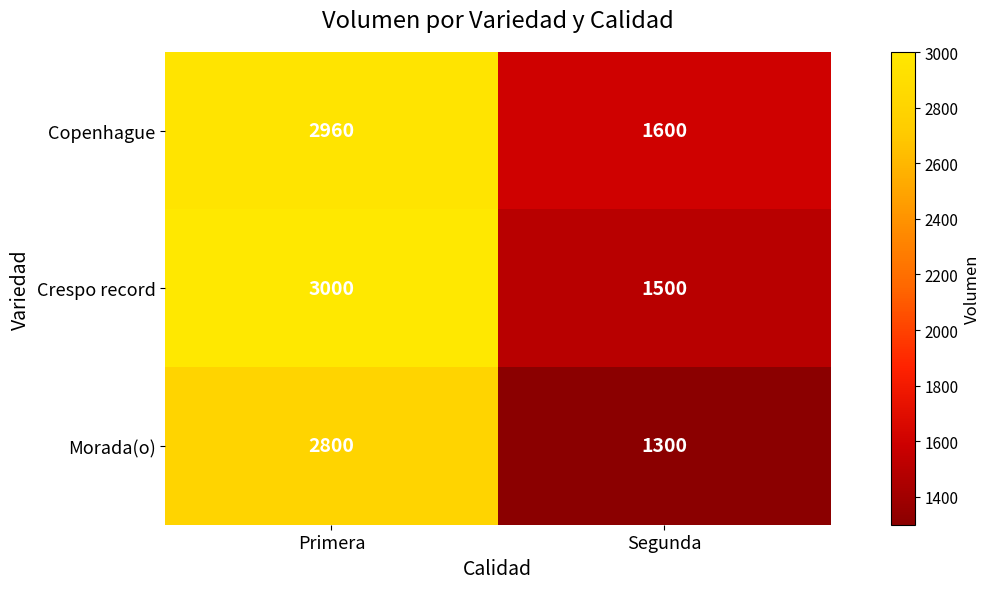

What is the approximate value of Copenhague at Primera, to the nearest 10?

2960